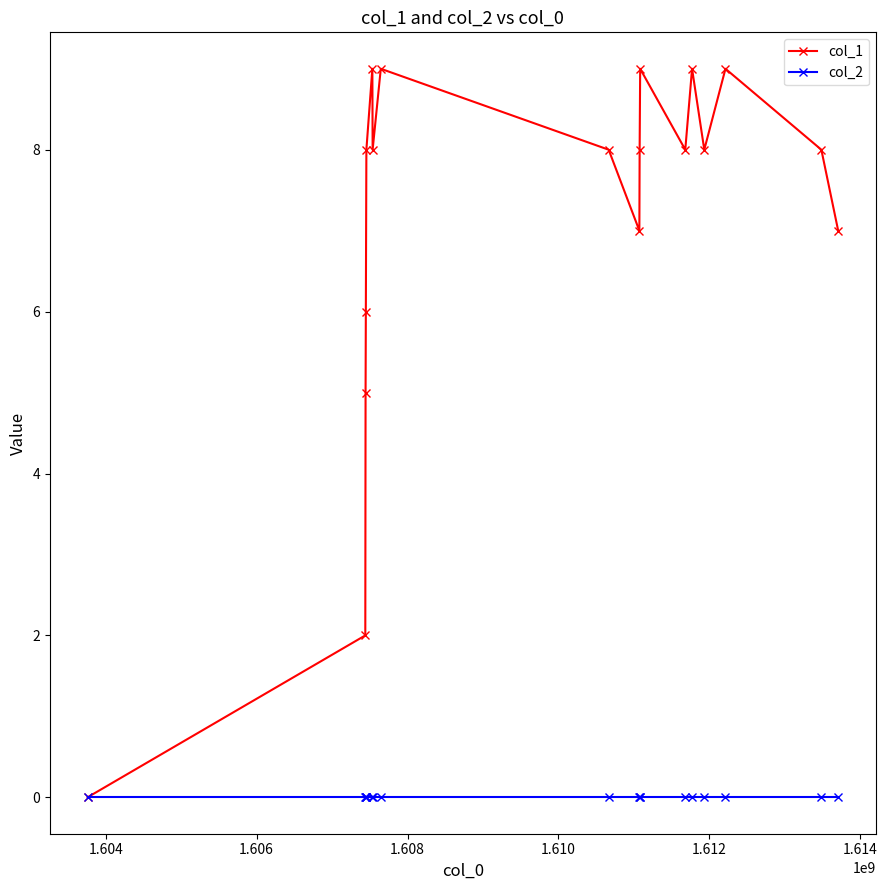

Count the number of categories in the chart.

18